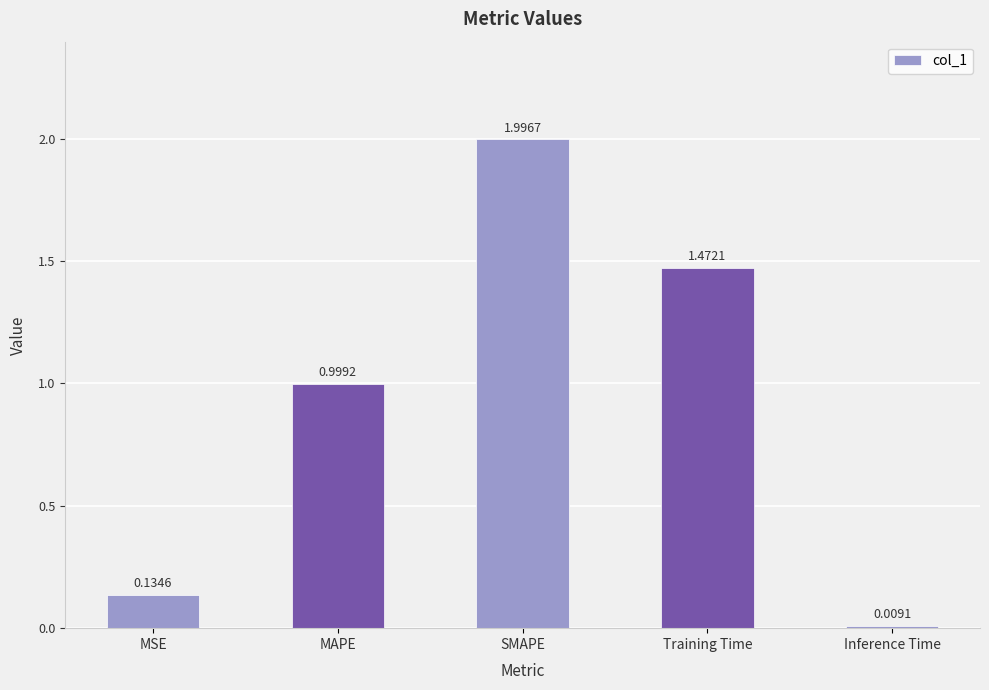

What is the change in value from MSE to MAPE?

+0.9